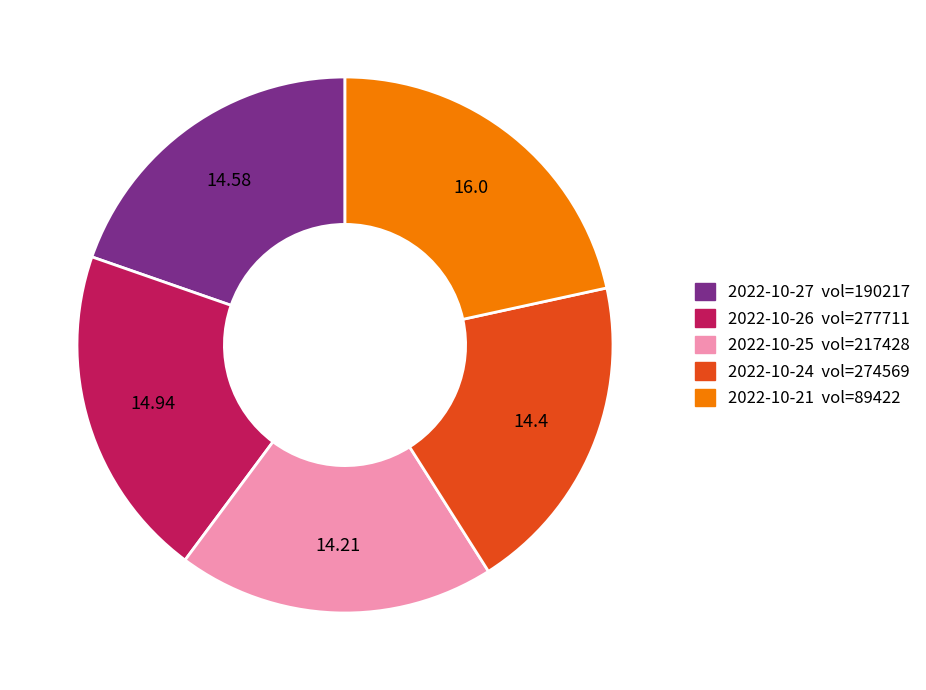

Does any single category account for the majority?

No